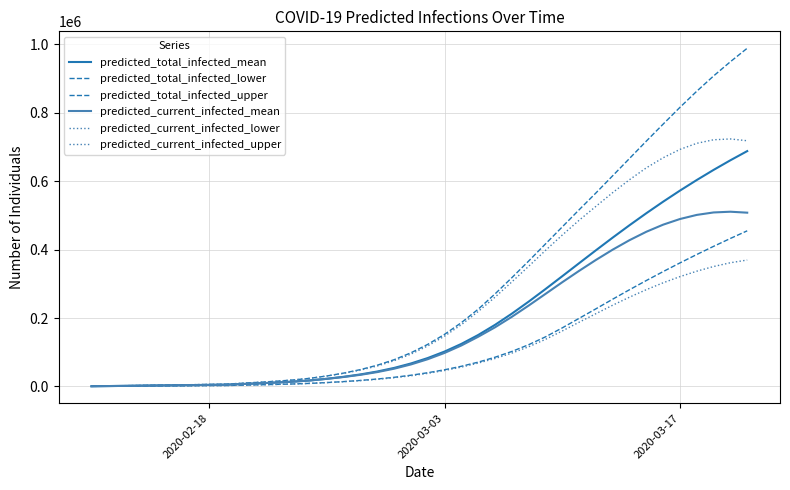

How many lines are shown in the chart?

6